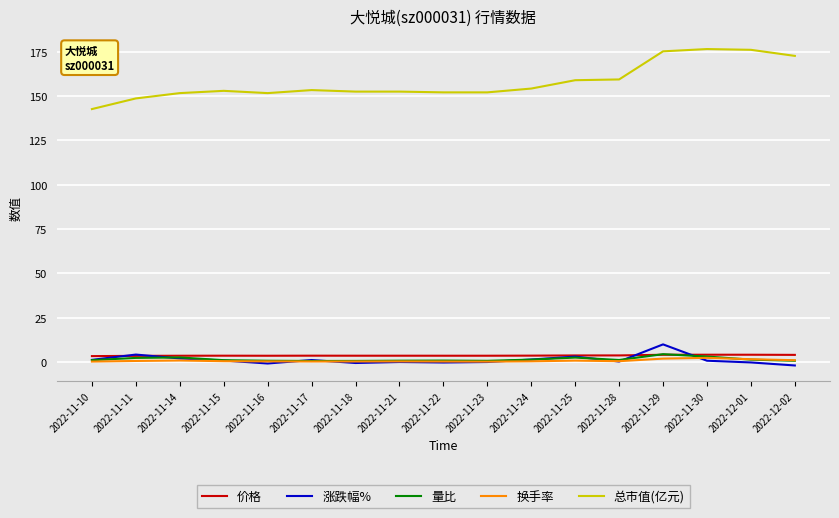

Which series has the widest spread of values?

总市值(亿元)